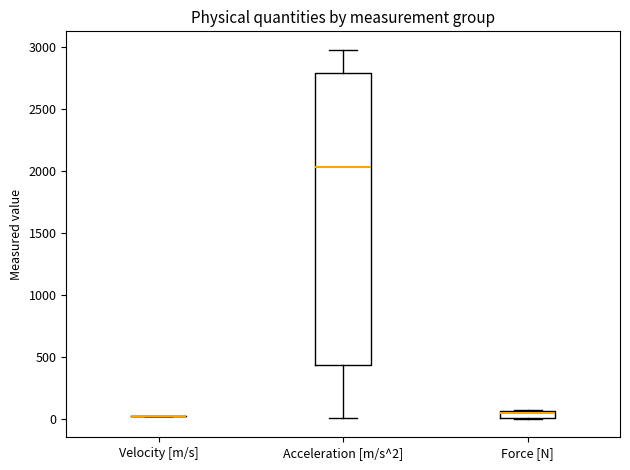

Comparing the boxes themselves (not the whiskers), which one is the tallest?

Acceleration [m/s^2]